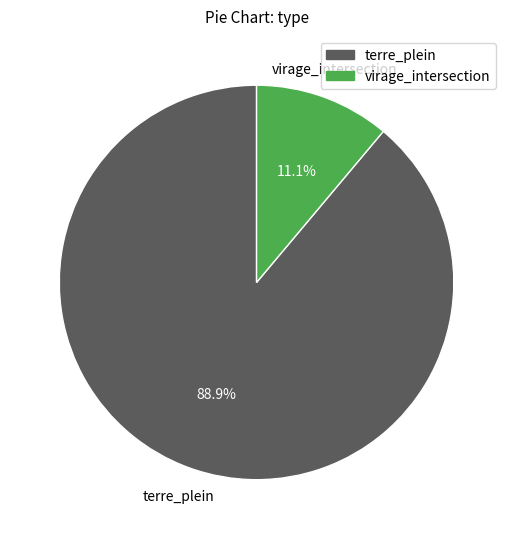

Is there a majority slice in this chart?

Yes